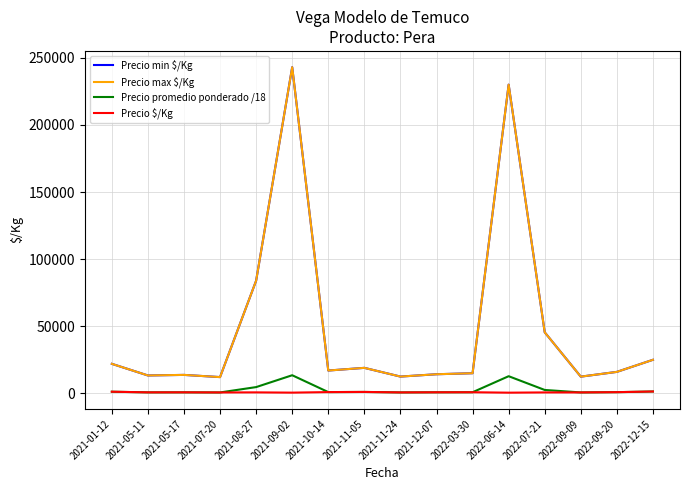

True or false: Precio $/Kg and Precio min $/Kg cross at least once.

False